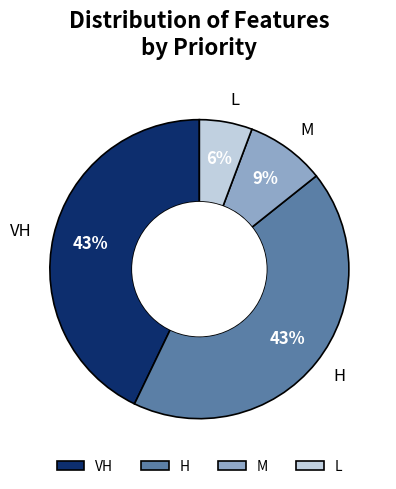

To the nearest percent, what percentage of the pie is M?

9%